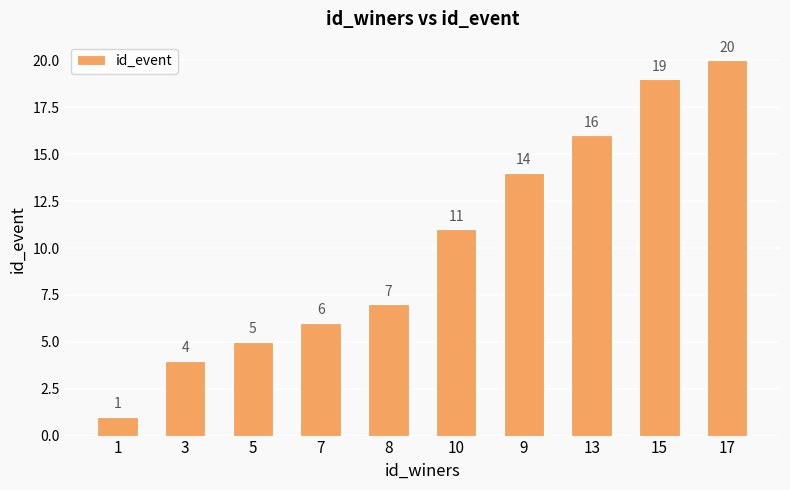

Are the bars grouped side by side (vs. stacked)?

No